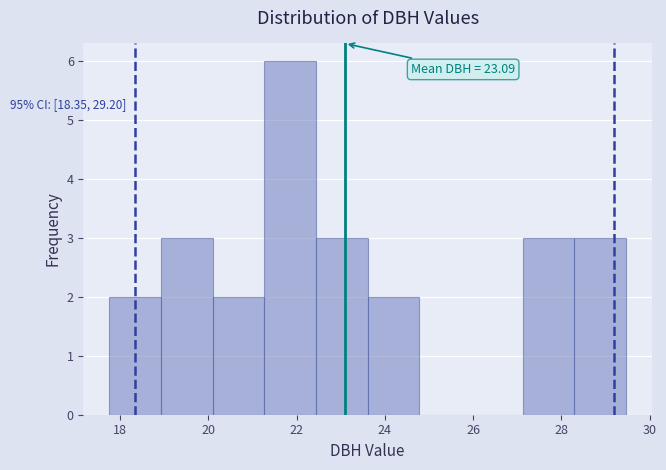

Over which range of the x-axis is the bar tallest?

21.2 to 22.4